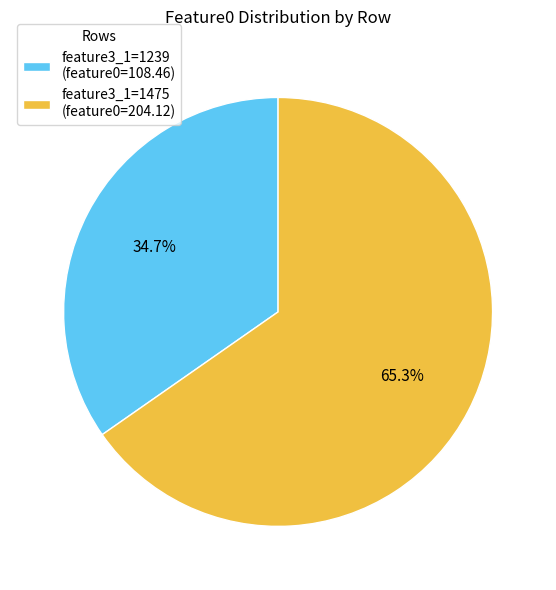

Which category accounts for the majority?

feature3_1=1475 (feature0=204.12)